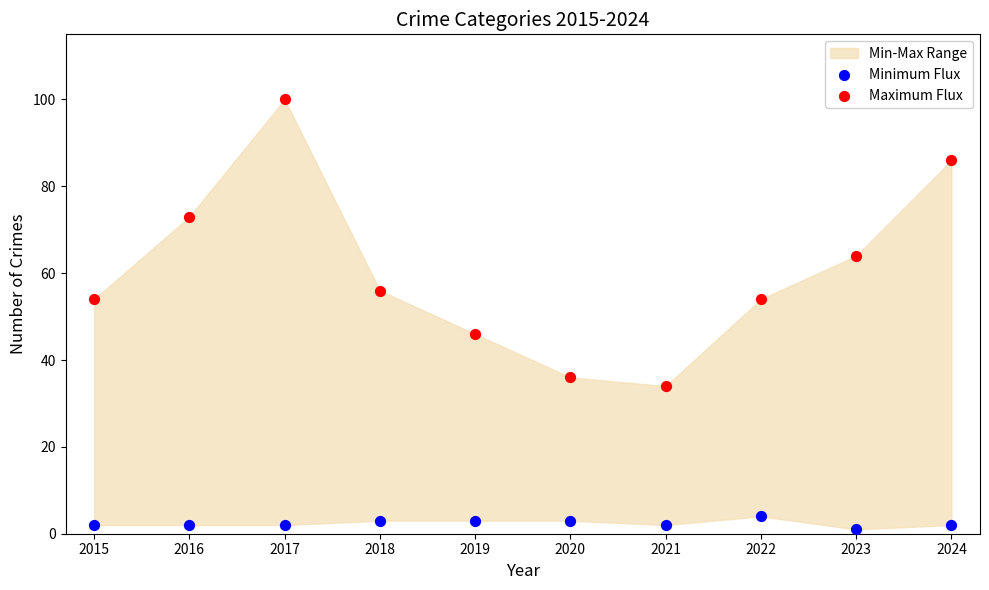

Which series reaches the maximum Y coordinate?

Maximum Flux